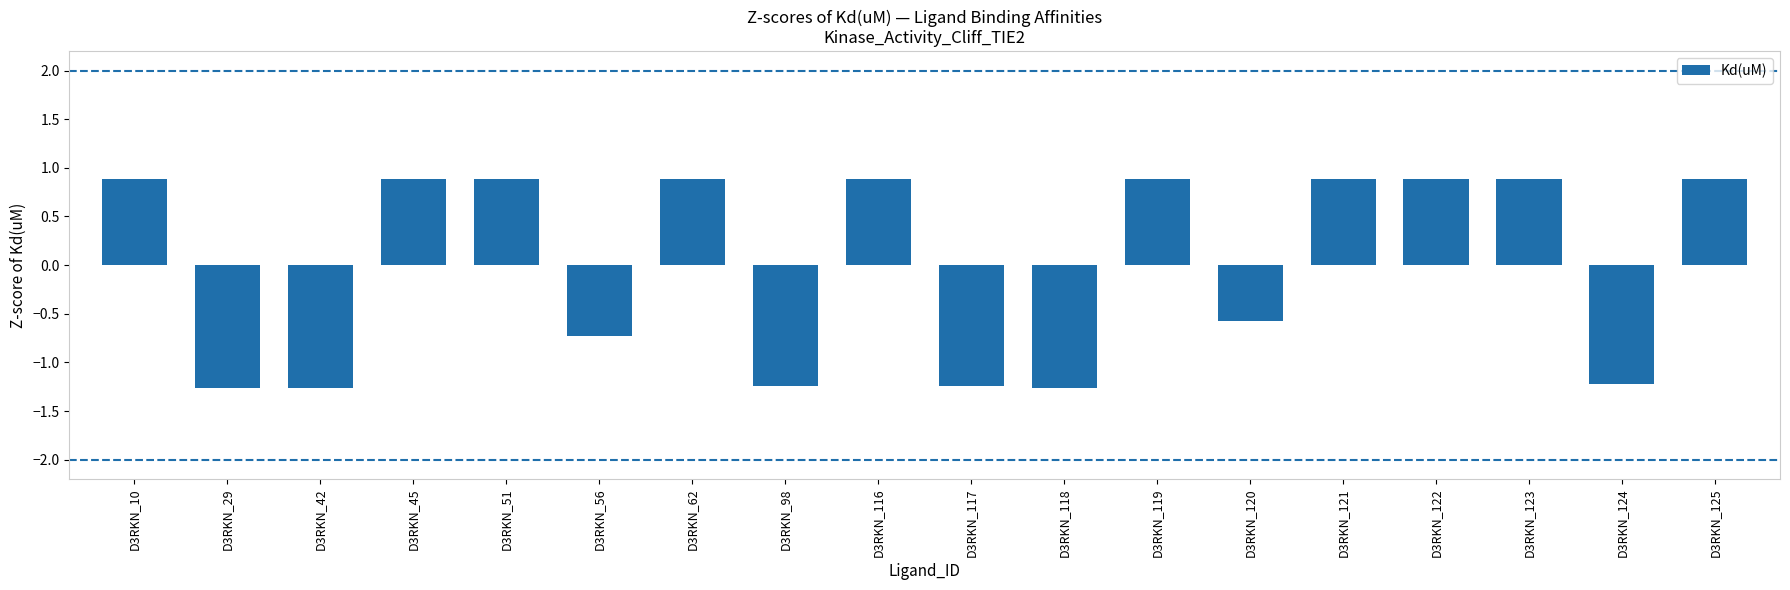

How many values exceed 0?

10